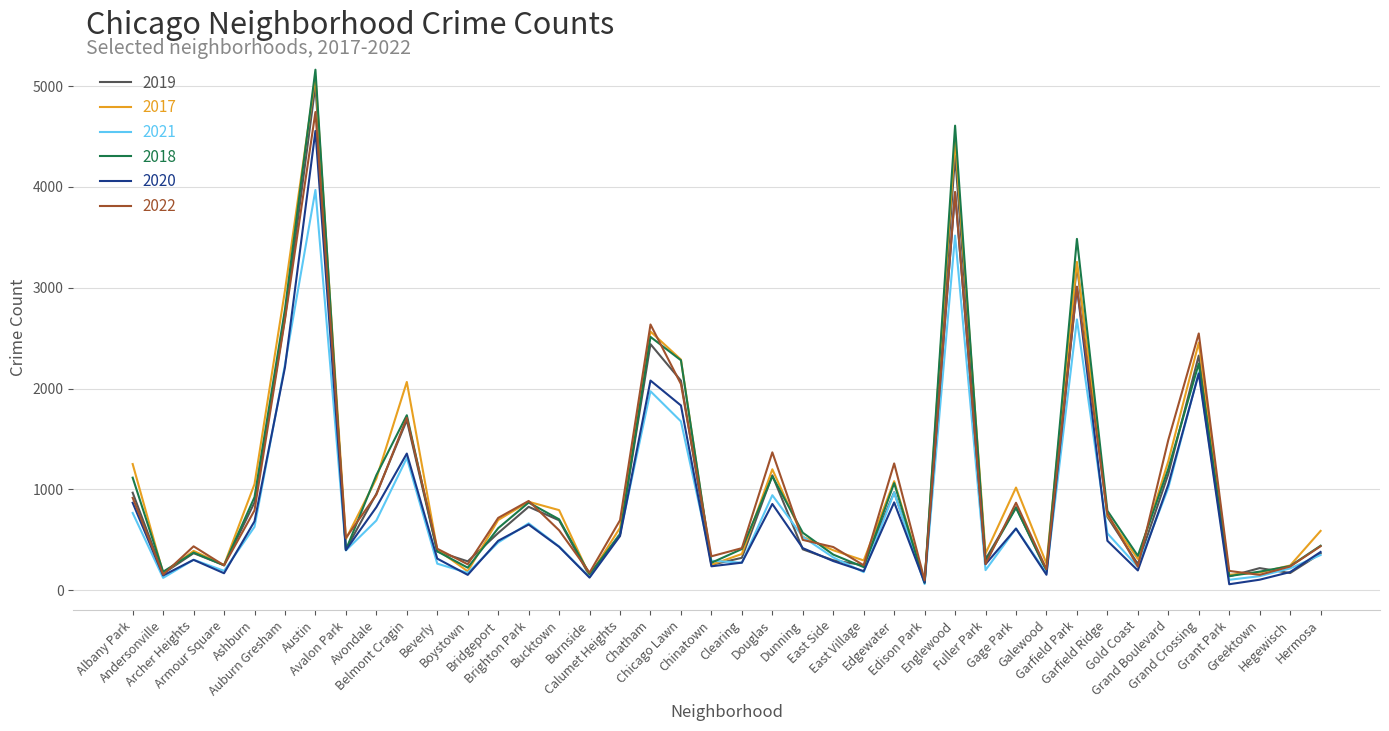

What is the maximum value shown in the chart?

5163